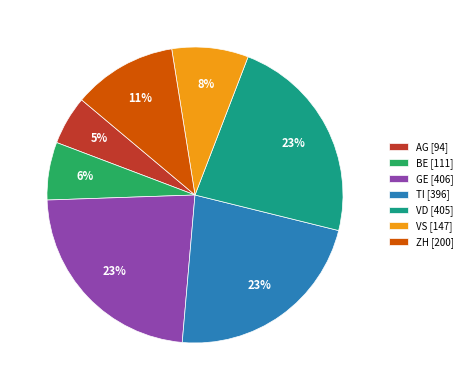

True or false: GE accounts for 37% of the total.

False